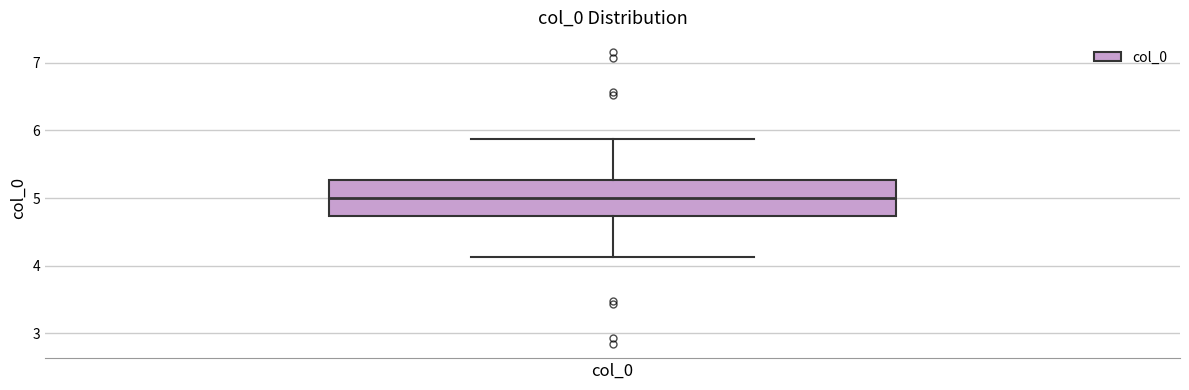

Where does the upper whisker of the box for col_0 end on the y-axis? The values are not printed on the chart, so give them approximately, as read against the axis.

5.9